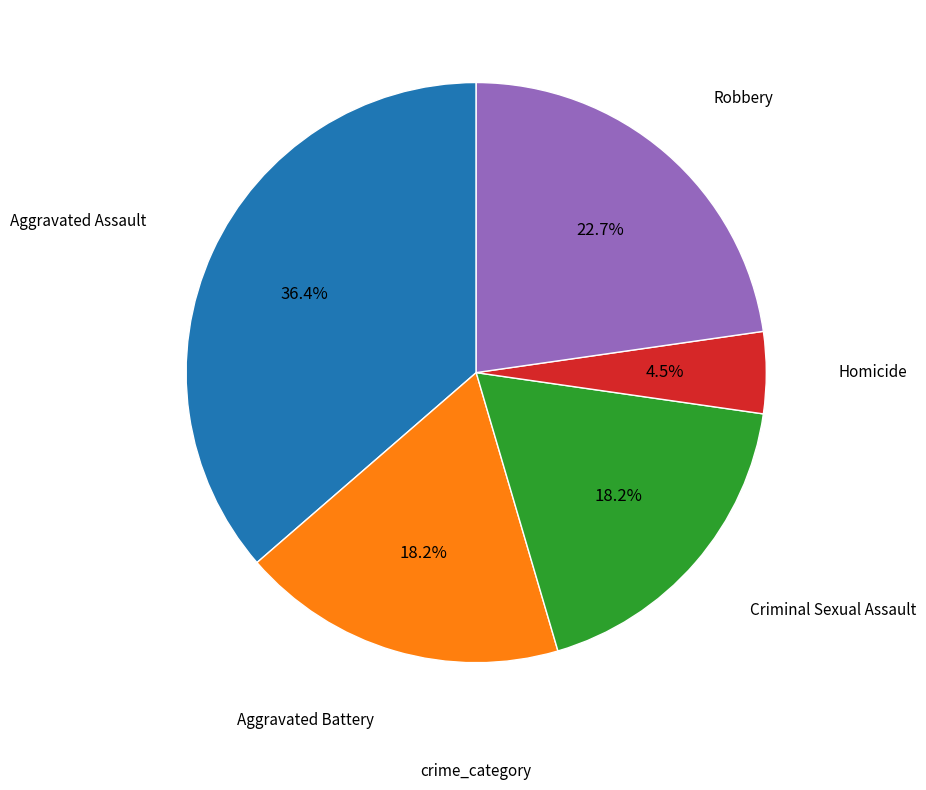

Count the number of slices in the pie.

5